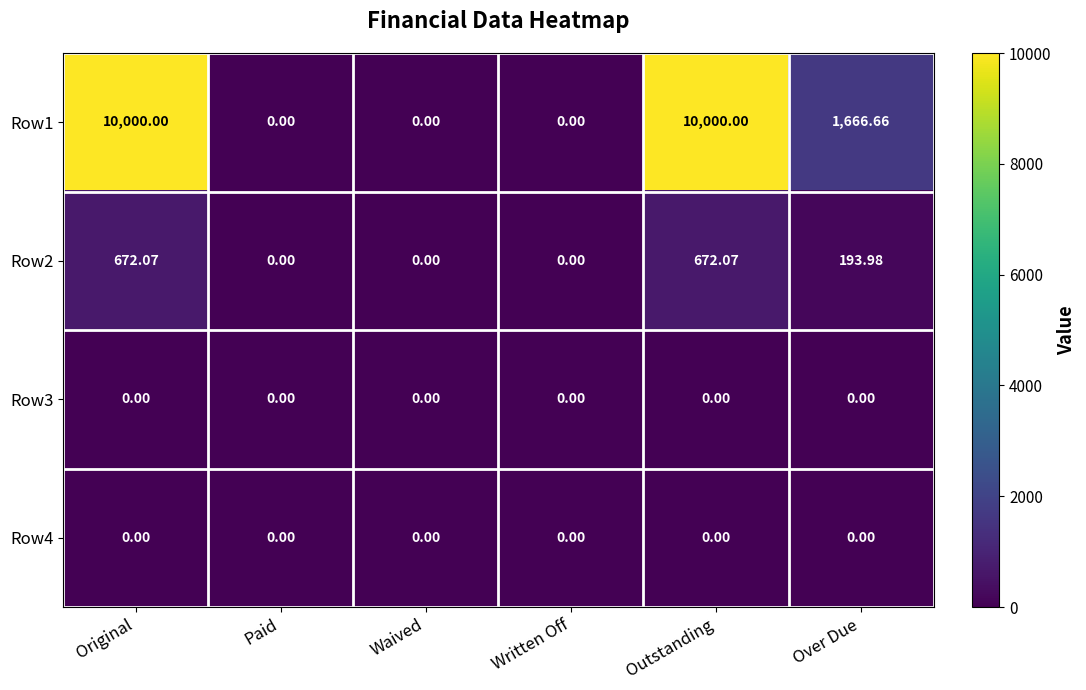

Which series has the largest total across all categories?

Row1